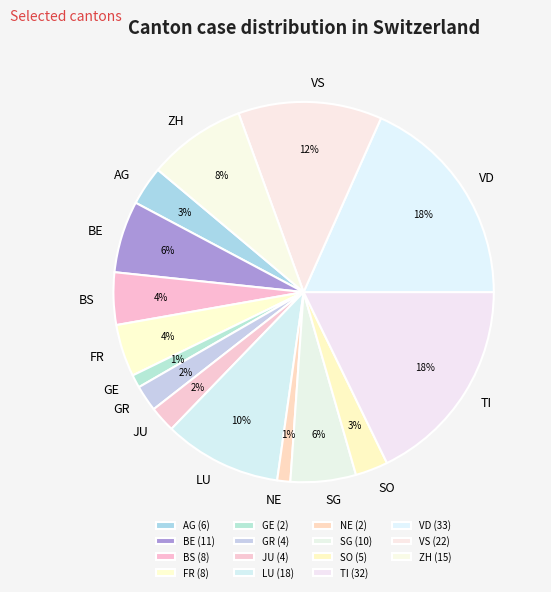

Is the sum of VS and AG greater than half?

No